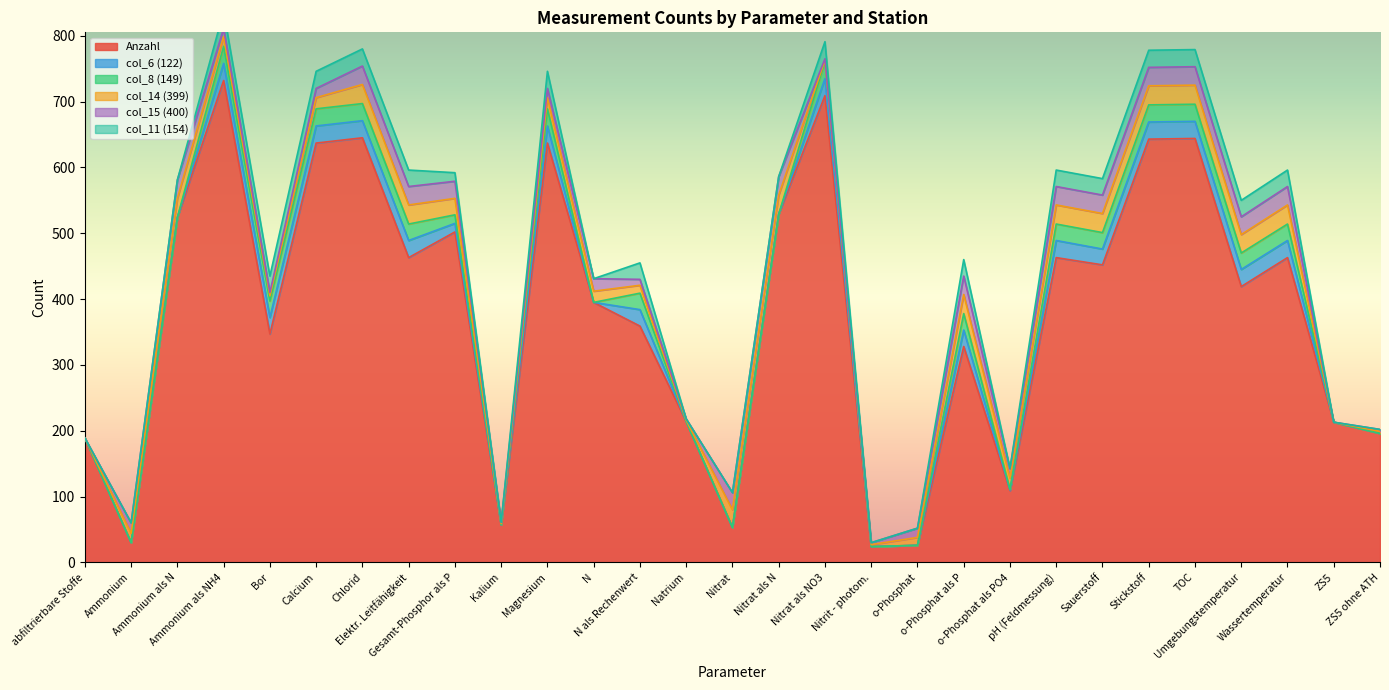

What is the total value across all series at Kalium?

61